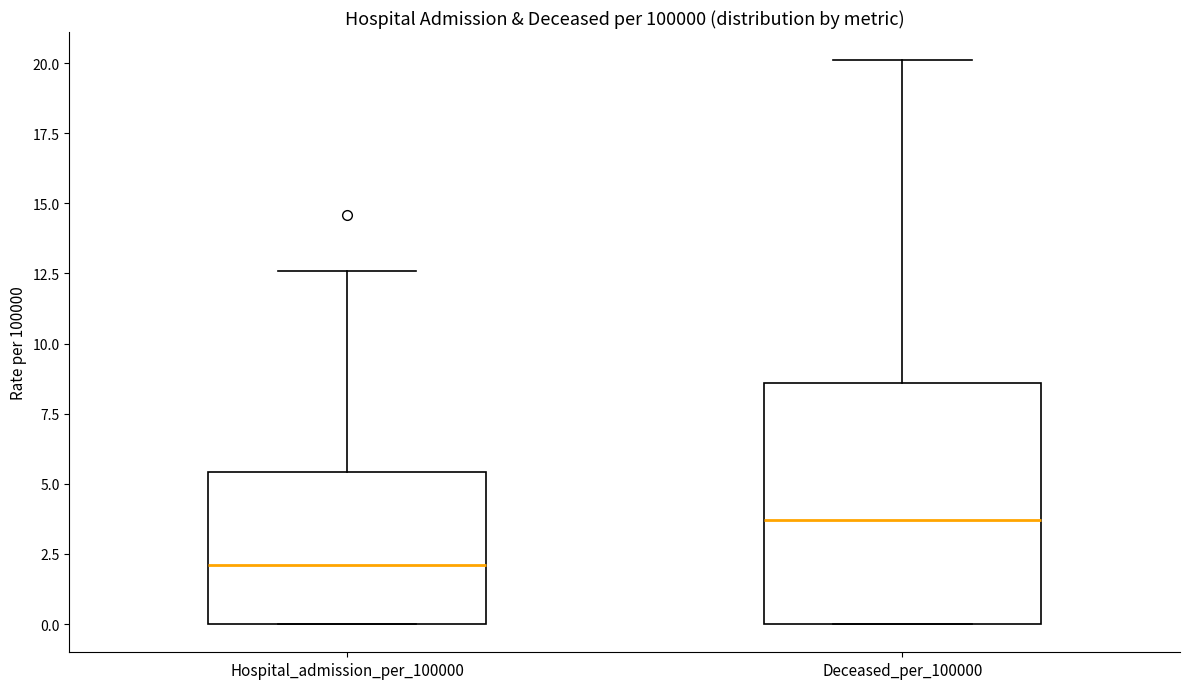

Which box is the tallest, from its lower edge to its upper edge?

Deceased_per_100000